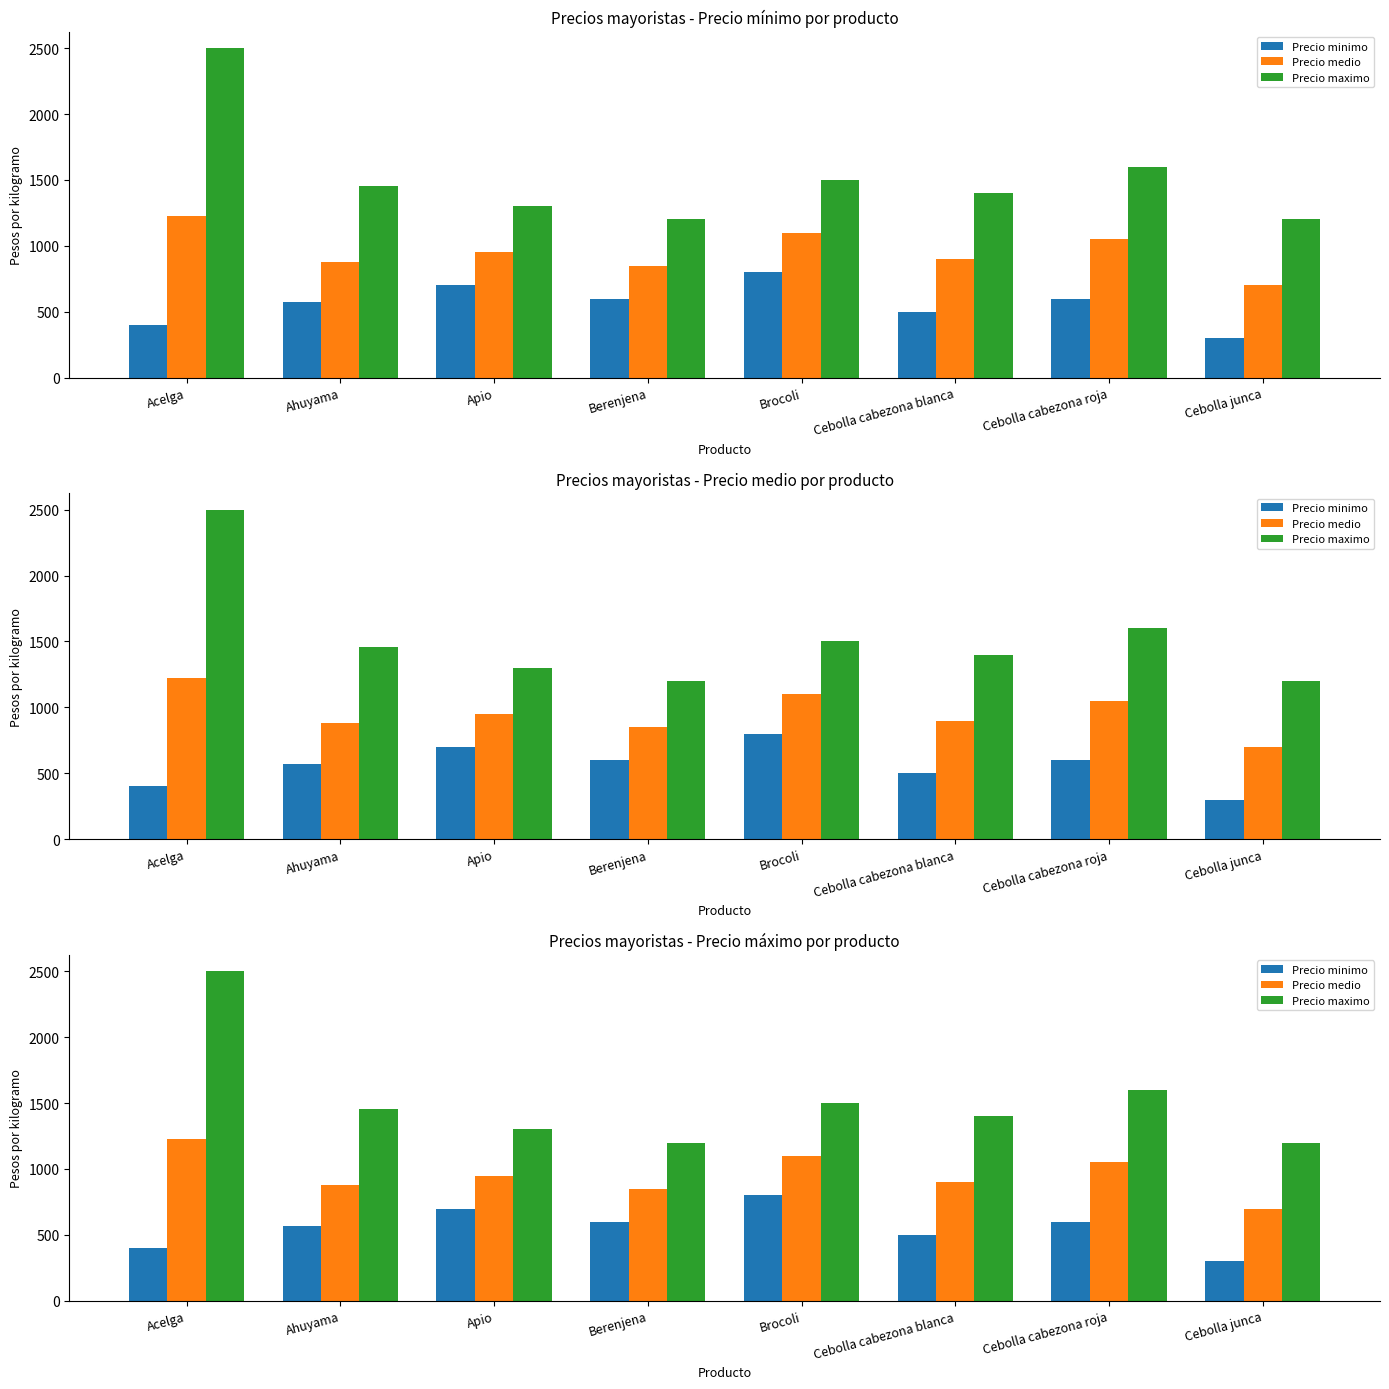

What is the value of the Precio medio bar at the 6th from the left?

900